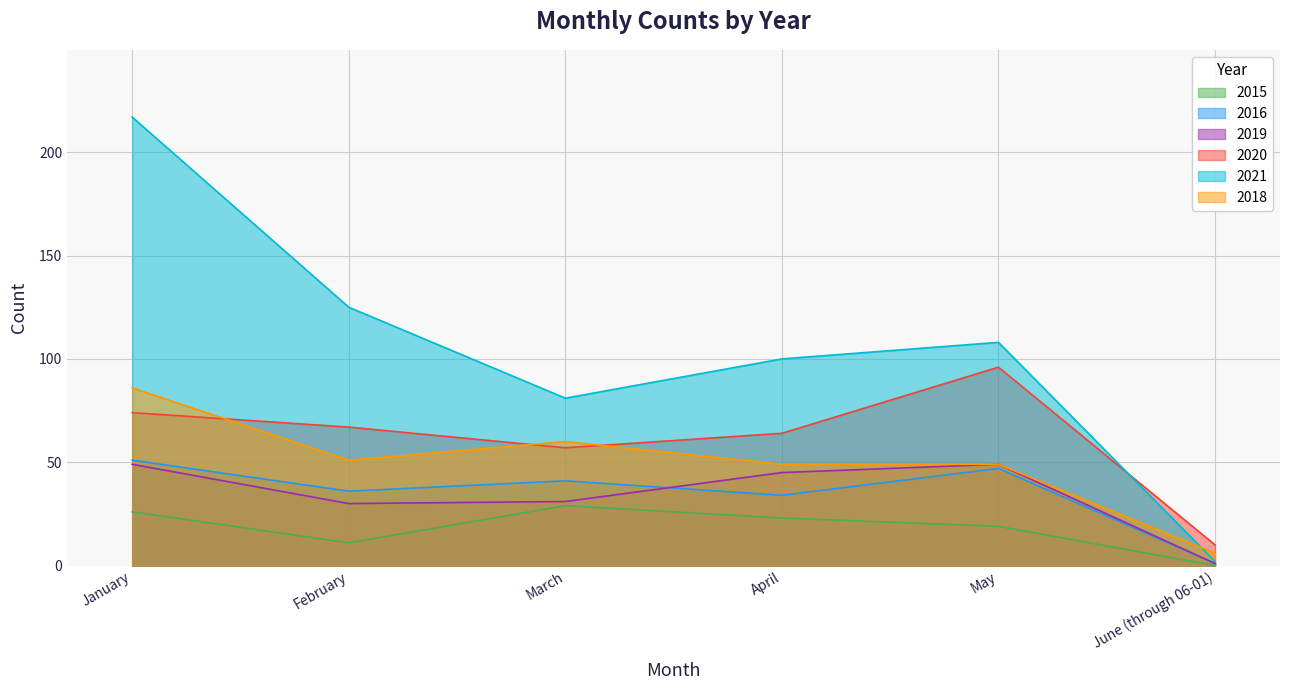

What is the highest value of the 2019 series?

49